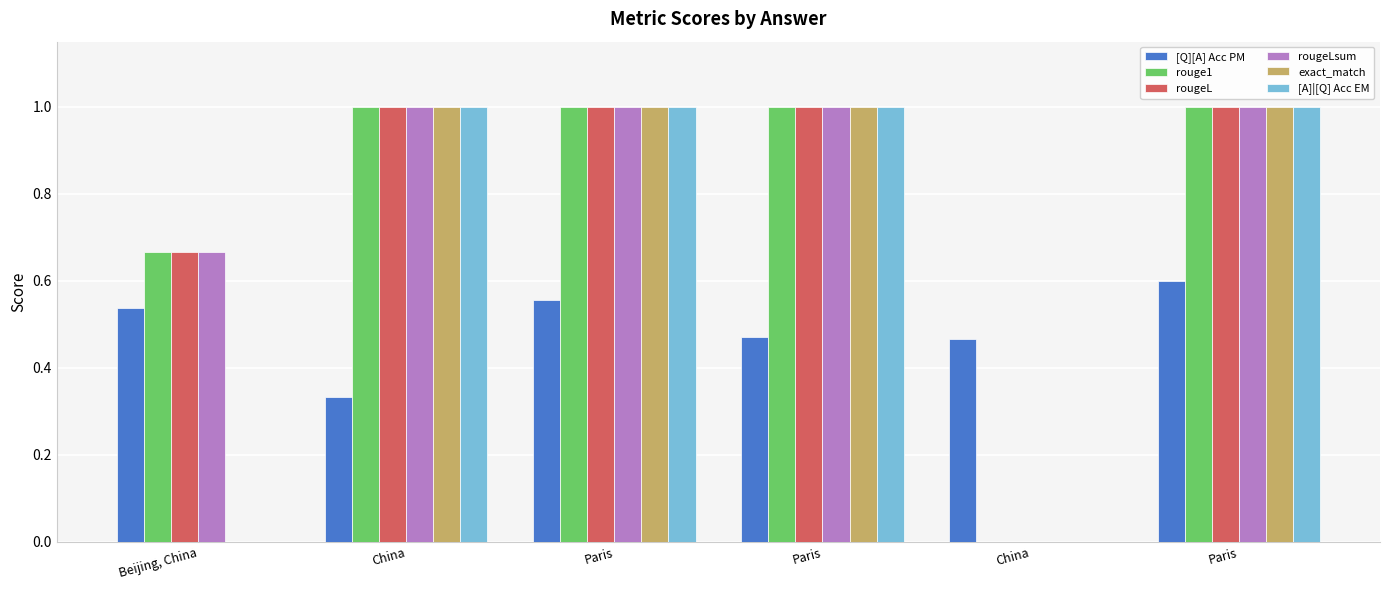

What are all the series names shown in the legend?

[Q][A] Acc PM, rouge1, rougeL, rougeLsum, exact_match, [A]|[Q] Acc EM